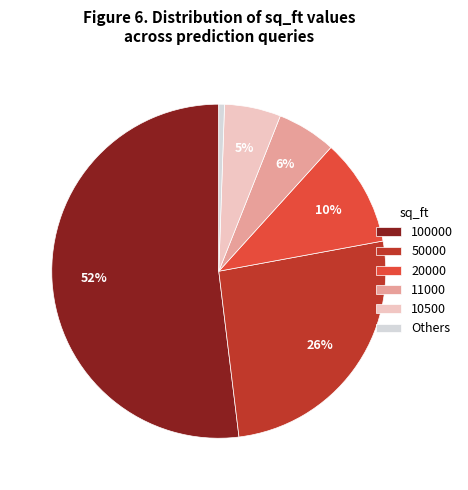

To the nearest percent, what percentage of the pie is 50000?

26%